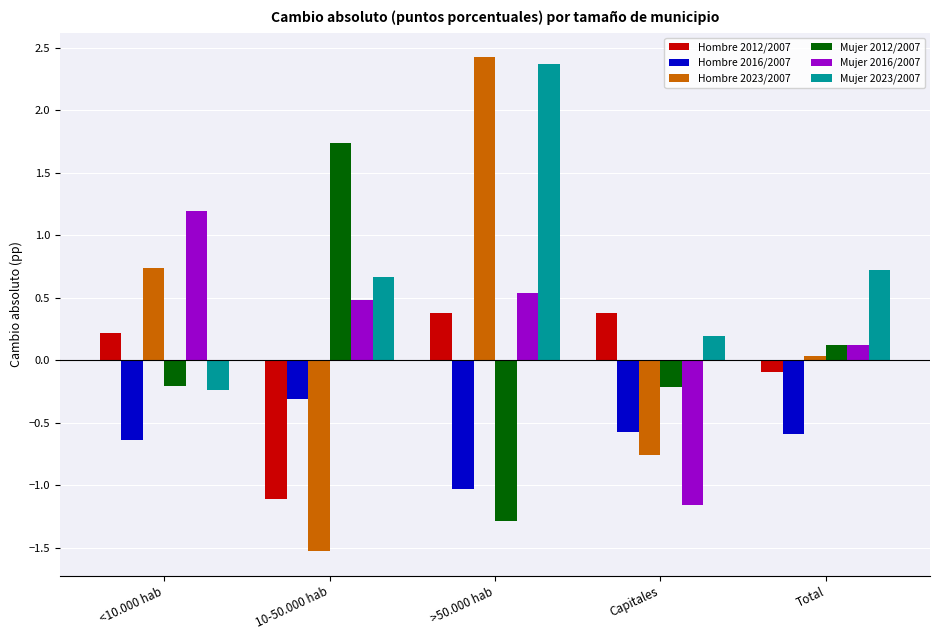

What position from the right is Capitales?

2